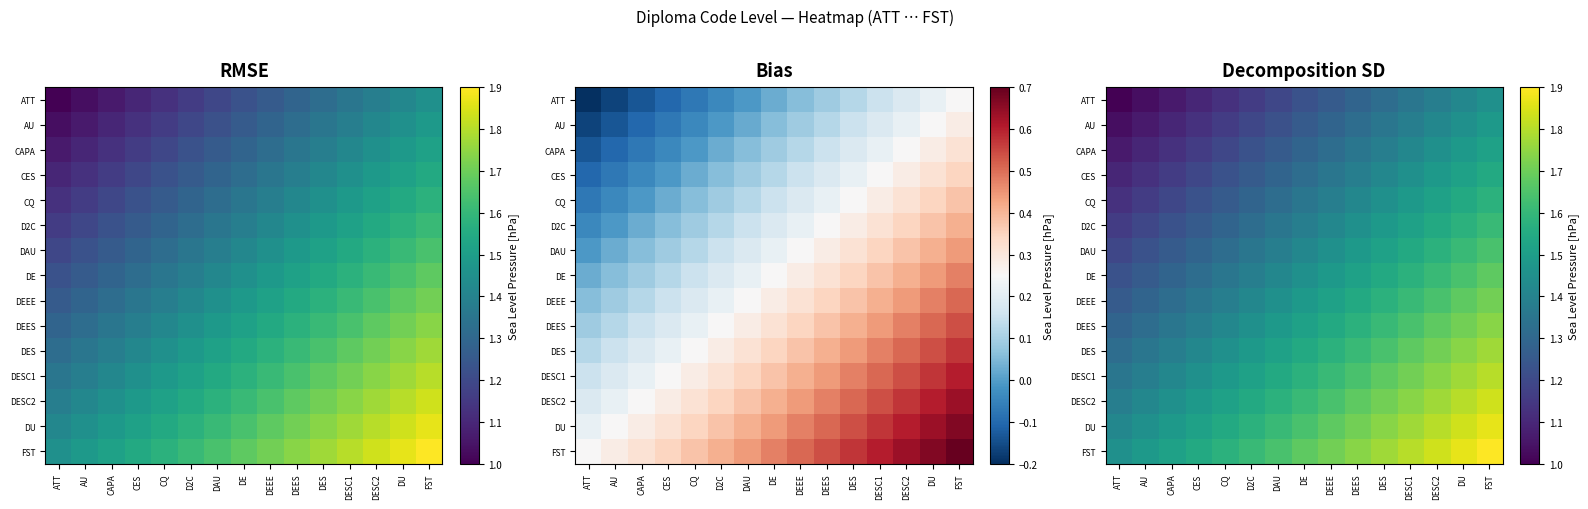

What is the greatest value displayed?

1.9